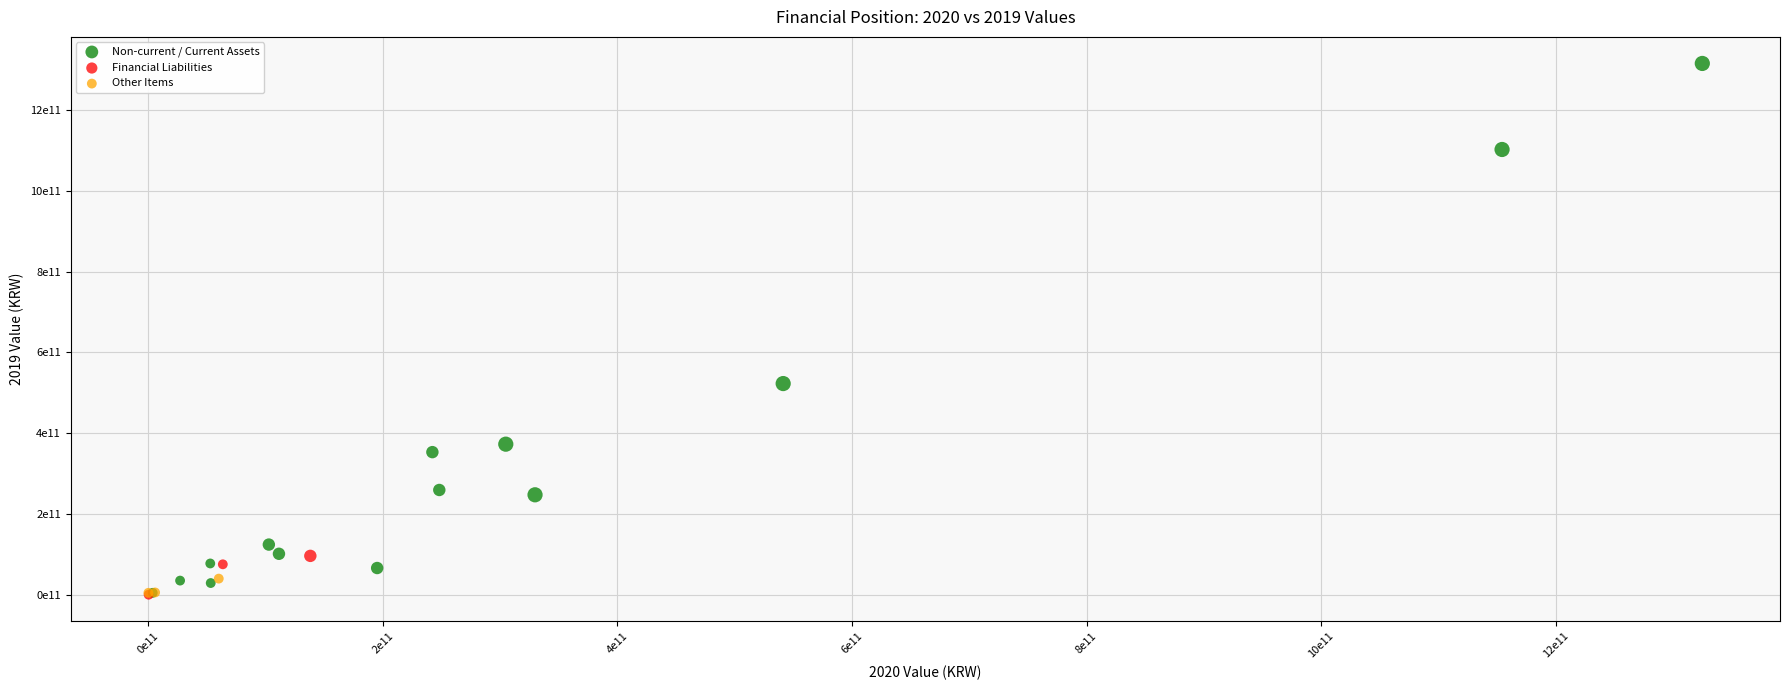

Which series has the largest Y range (max minus min)?

Non-current / Current Assets